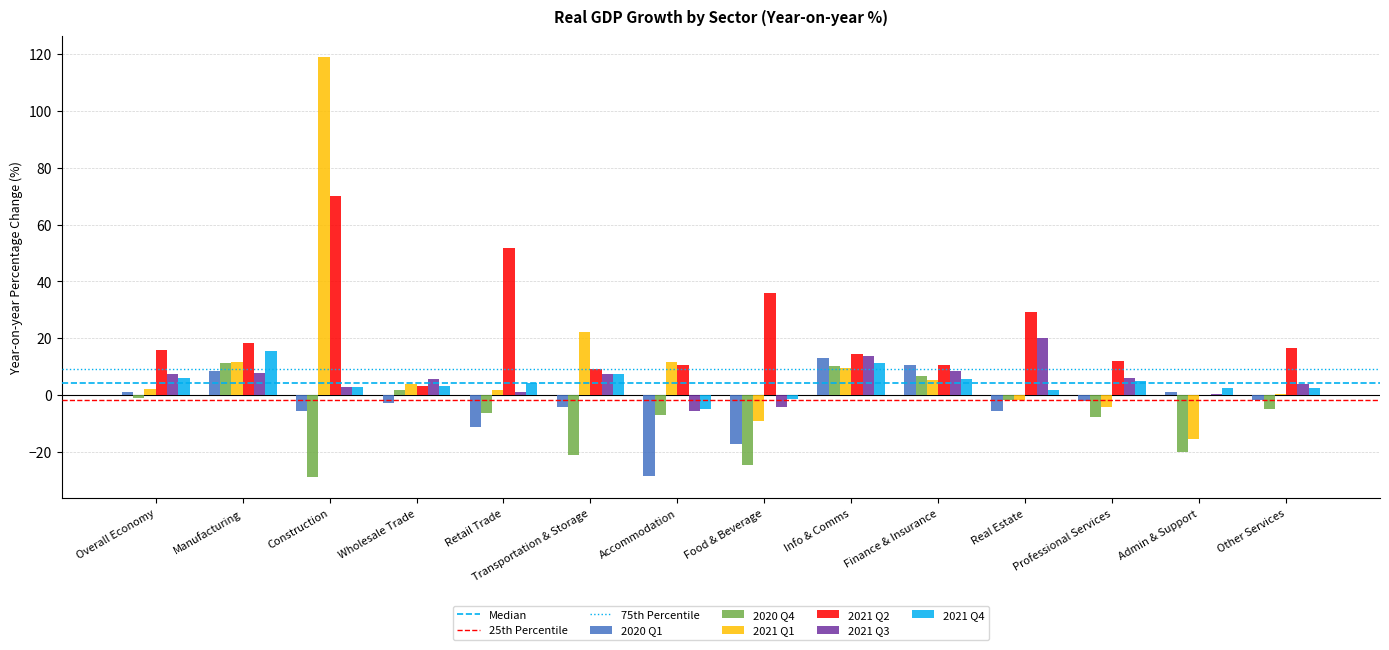

What is the maximum value shown in the chart?

118.9